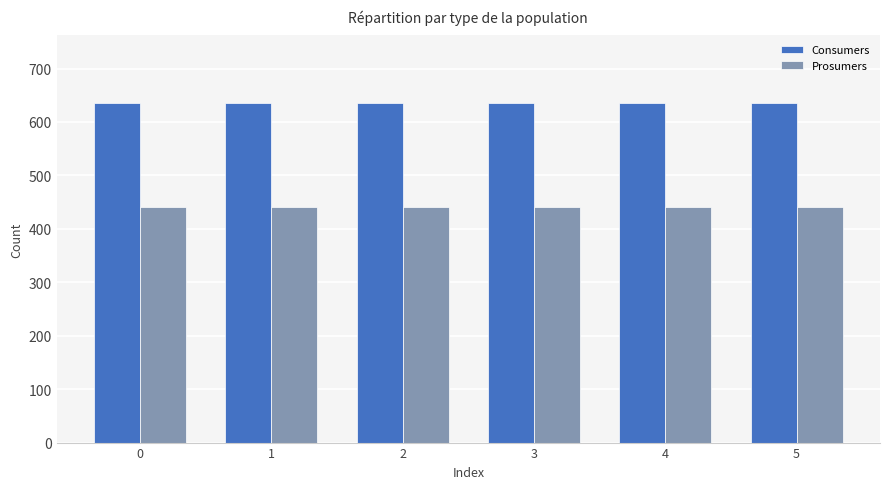

What are all the series names shown in the legend?

Consumers, Prosumers